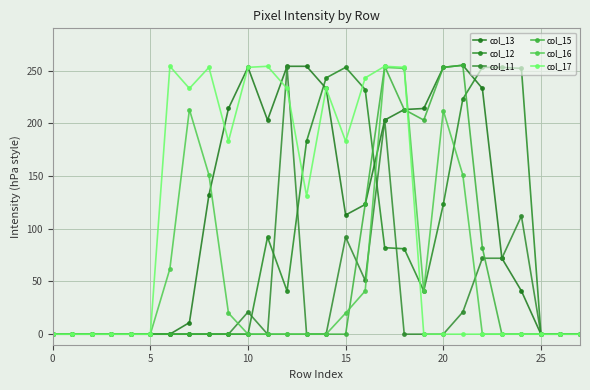

How many data points does each series have?

28